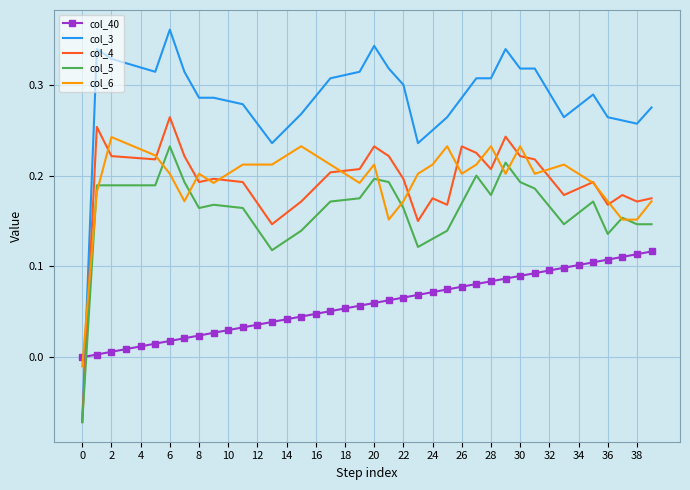

What are all the series names shown in the legend?

col_40, col_3, col_4, col_5, col_6